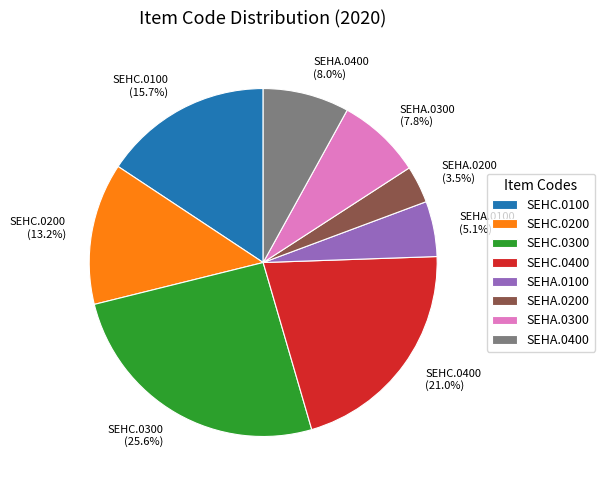

How many slices are in this pie chart?

8